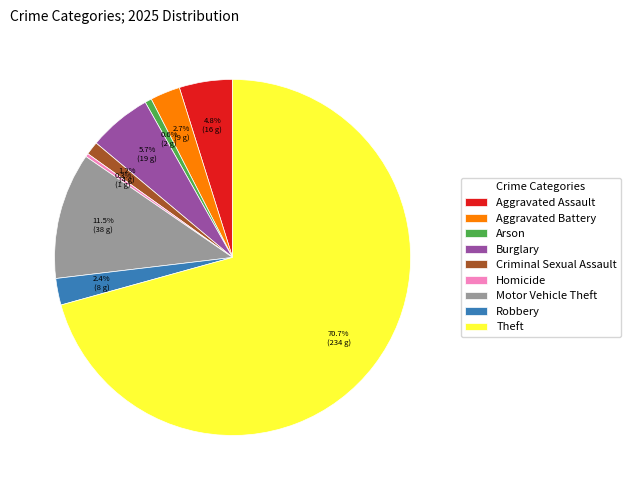

Is there a majority slice in this chart?

Yes